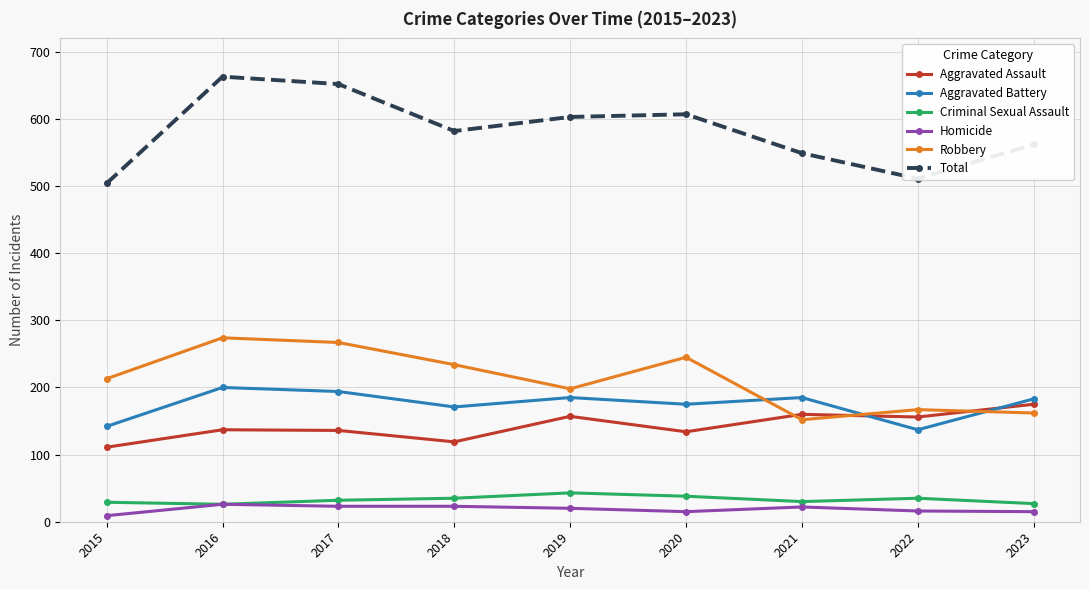

True or false: Aggravated Assault and Criminal Sexual Assault cross at least once.

False